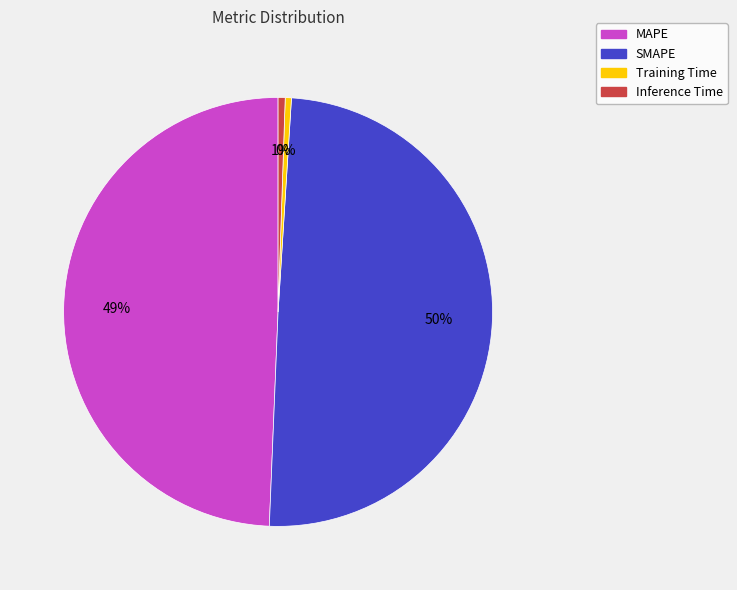

Count the number of slices in the pie.

4